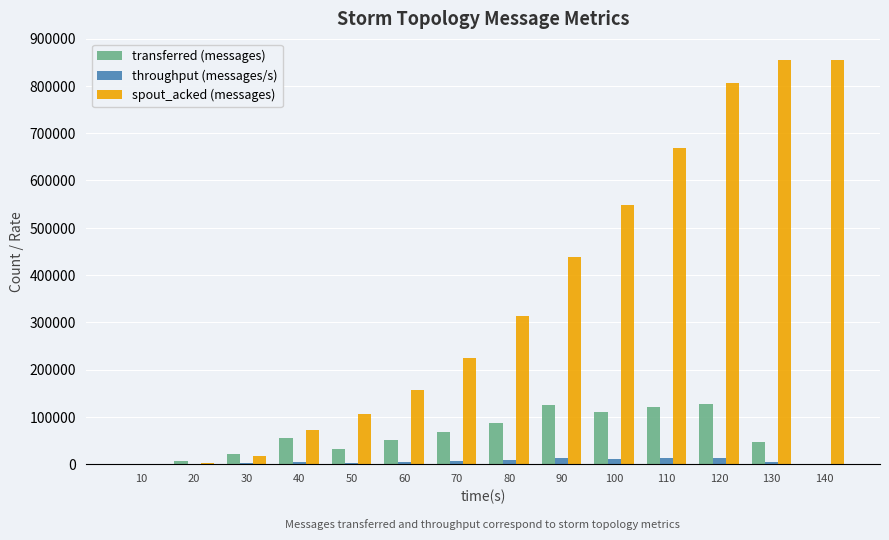

Where is spout_acked (messages) nearest to the value 427370?

90